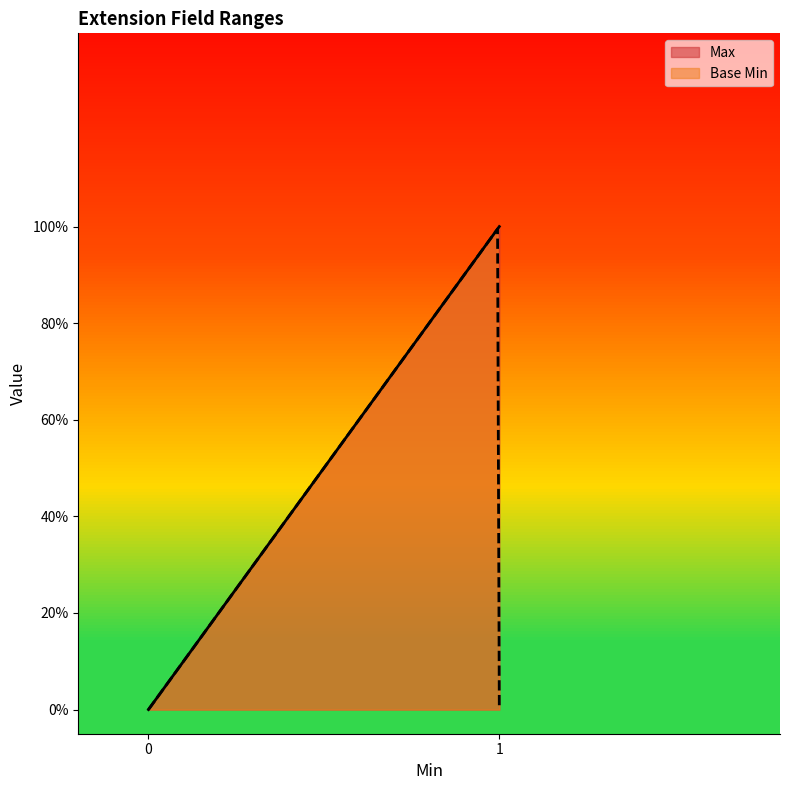

Between 0 and 1, which series saw the biggest shift?

Max